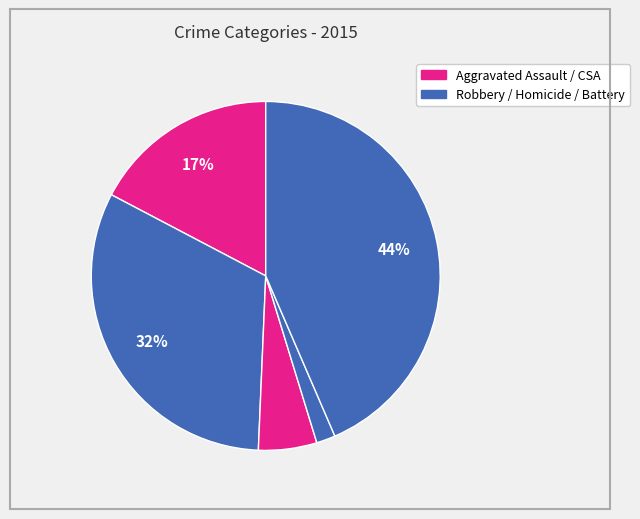

To the nearest percent, what is the difference between the largest and smallest slice percentages?

42%